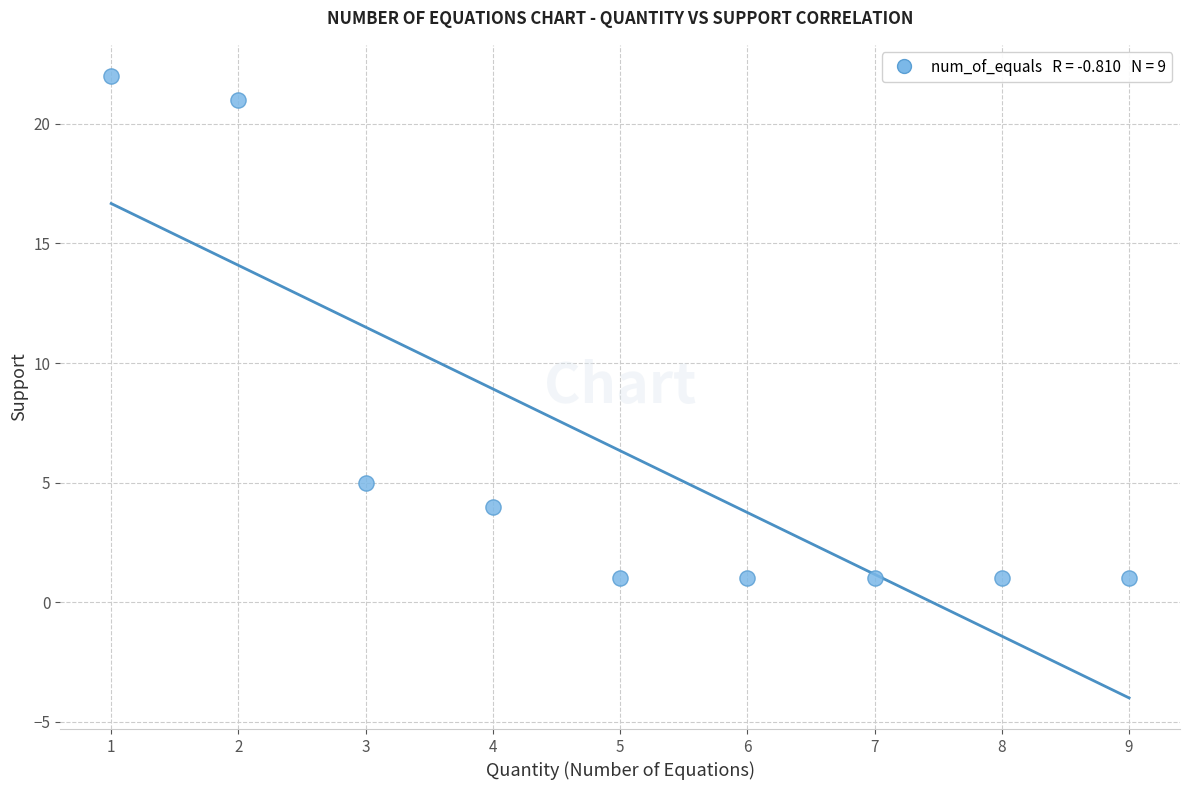

What Y value in the scatter plot is closest to 11?

5